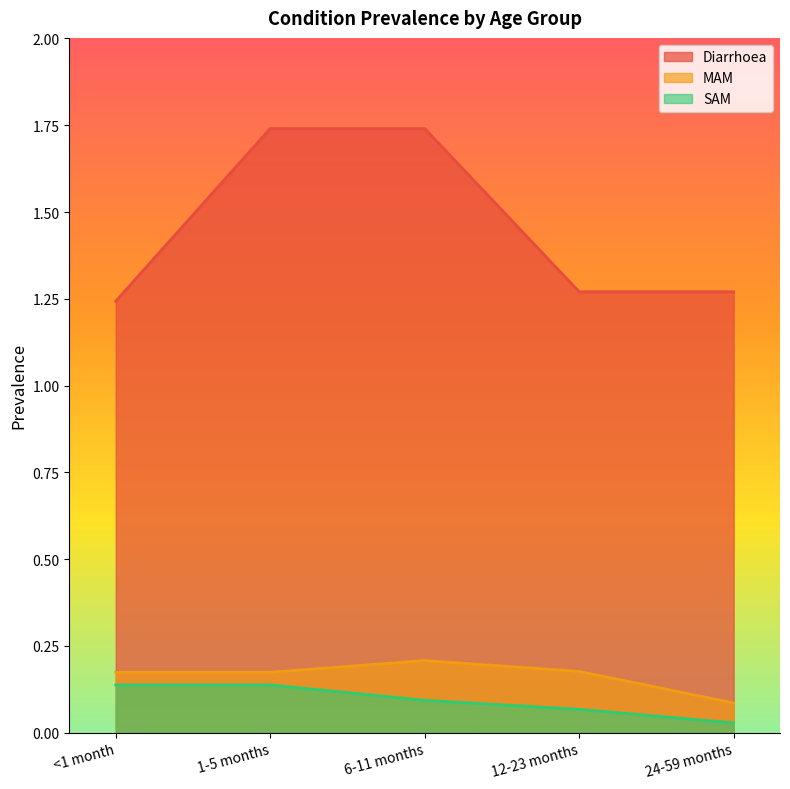

Is it true that MAM equals 0.0 at 24-59 months?

False